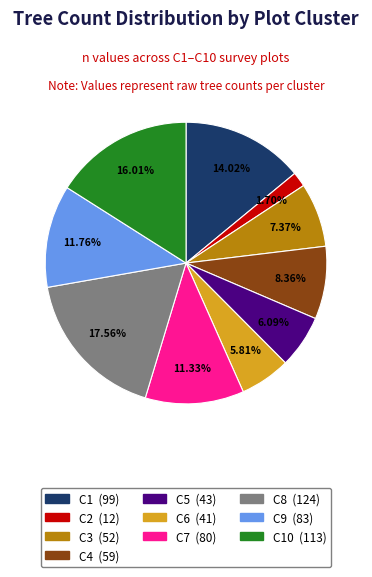

Is there any slice that represents more than half of the pie?

No